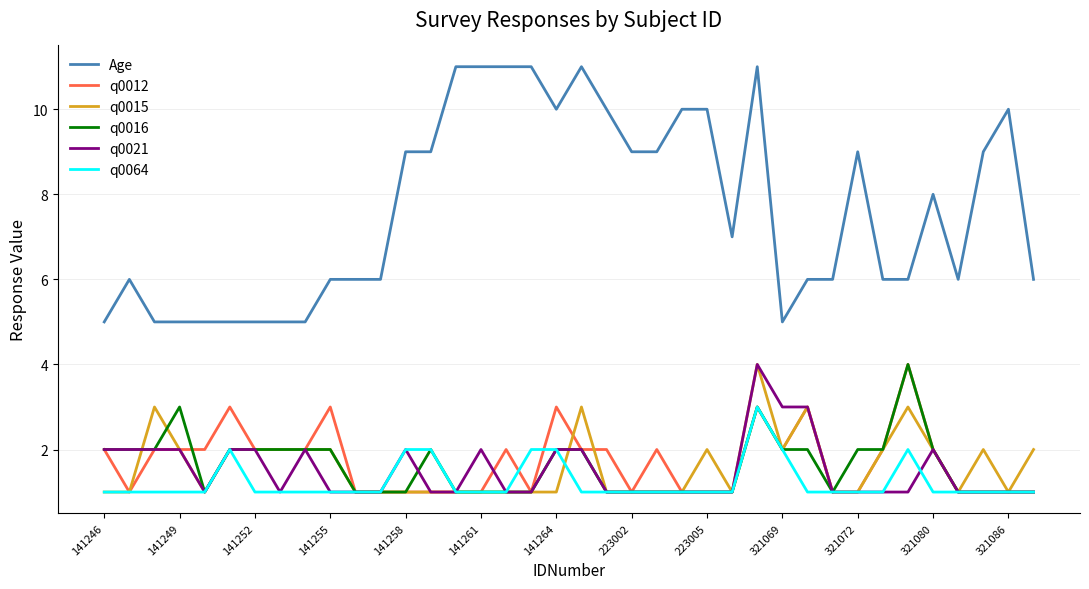

How many q0016 values are between 1 and 2?

35